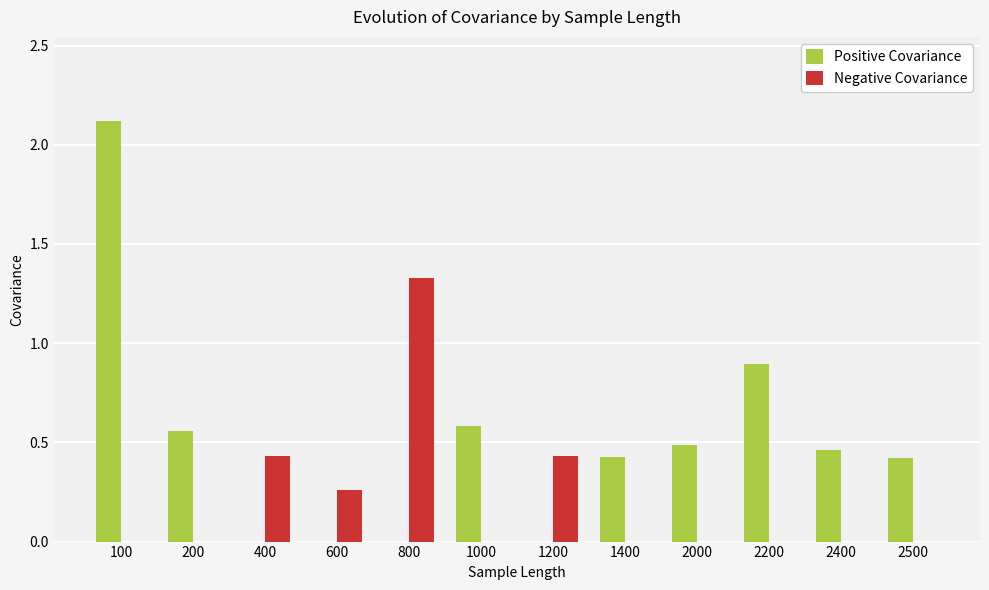

What is the greatest value displayed?

2.1